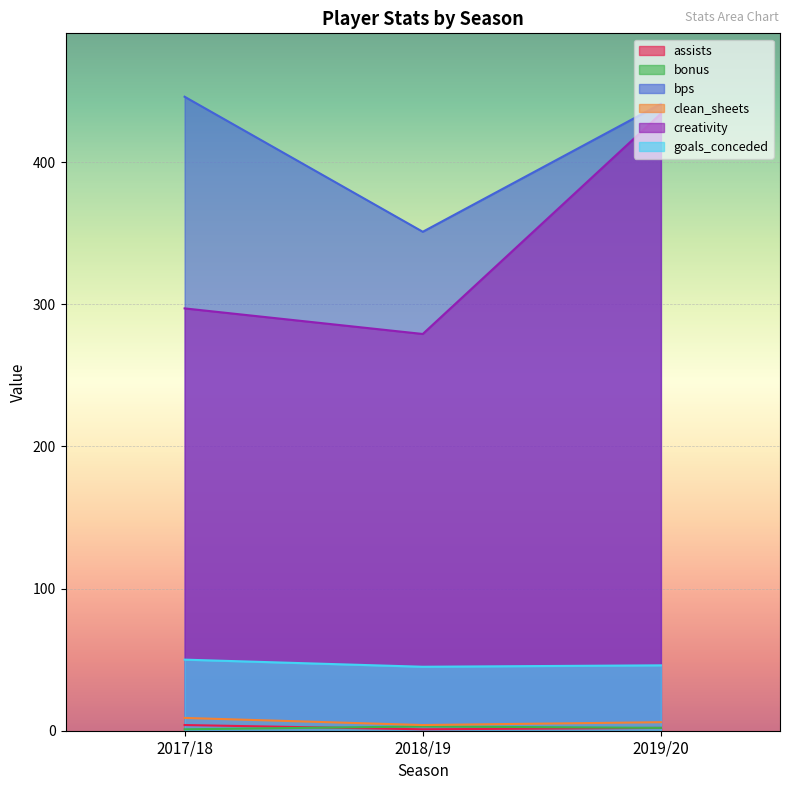

Between 2018/19 and 2019/20, which is larger?

2019/20